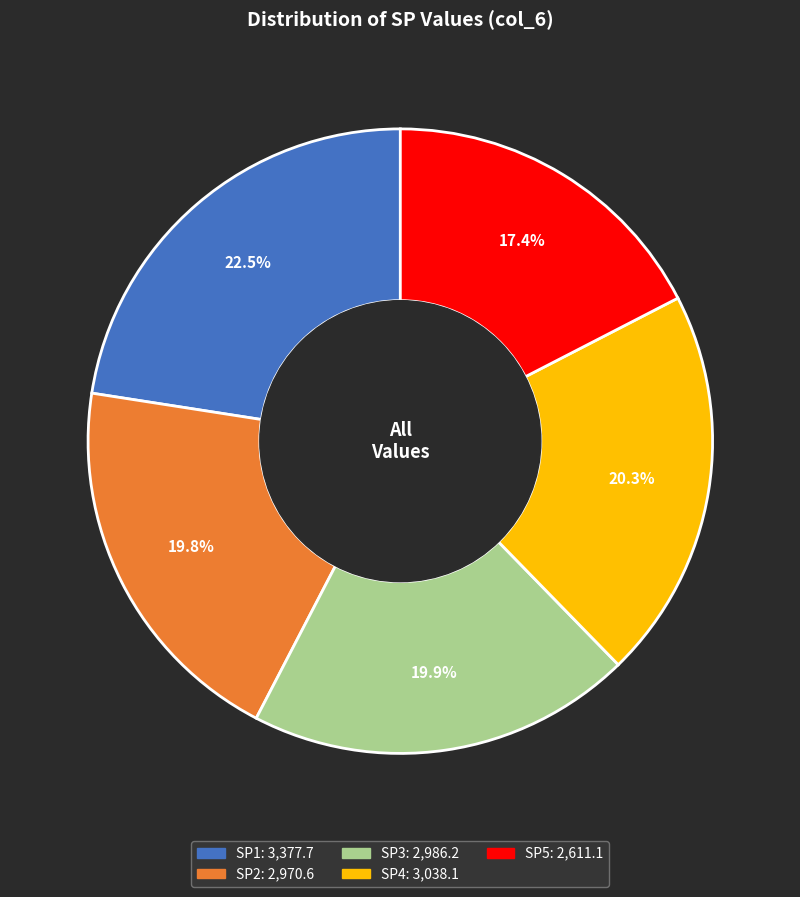

Count the number of slices in the pie.

5